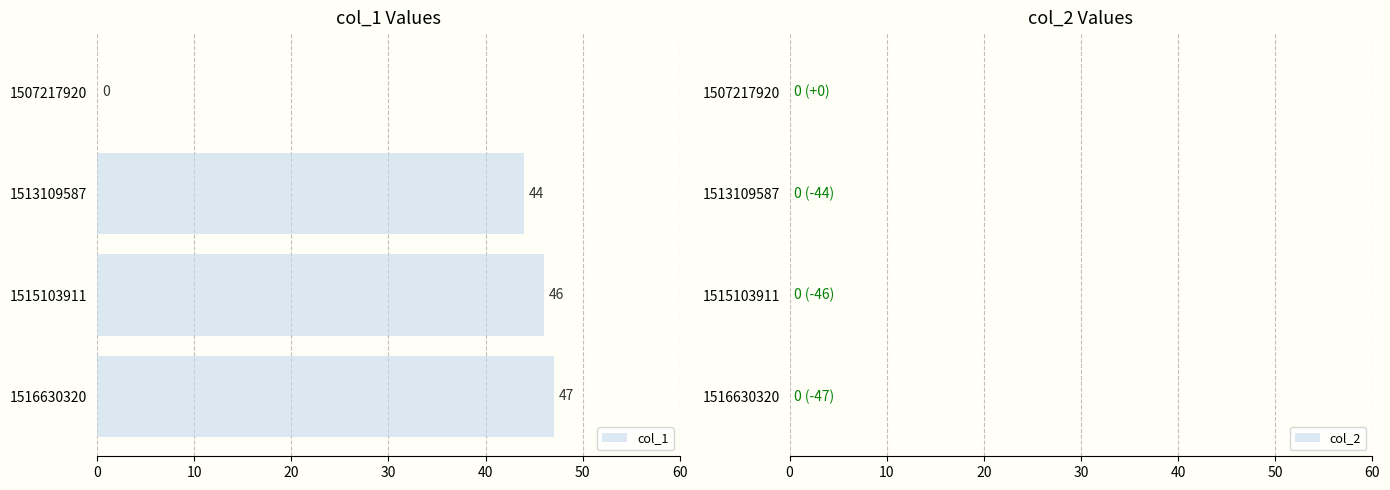

Reading top to bottom, extract all data points from this chart.

1507217920=0	1513109587=44	1515103911=46	1516630320=47